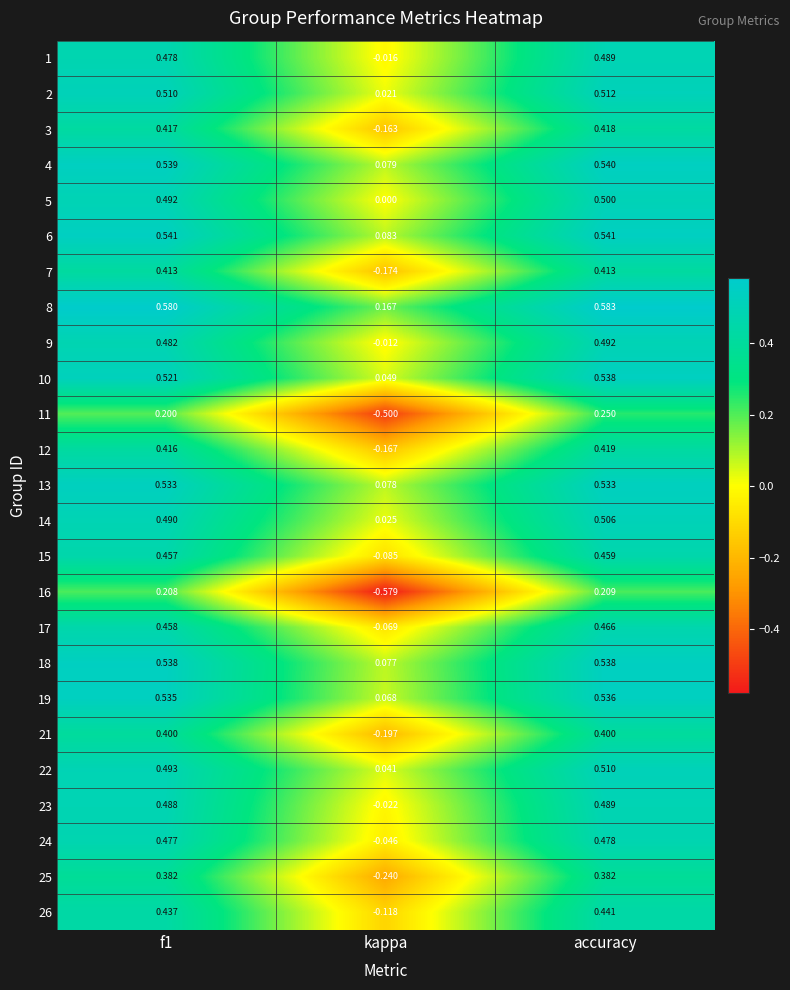

Which category has the highest value in the 14 series?

accuracy